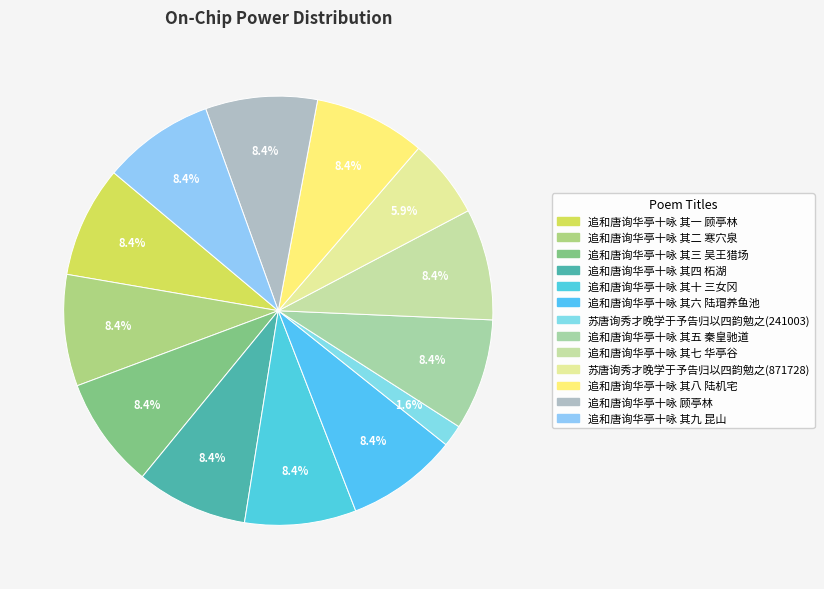

How many segments does this pie chart have?

13